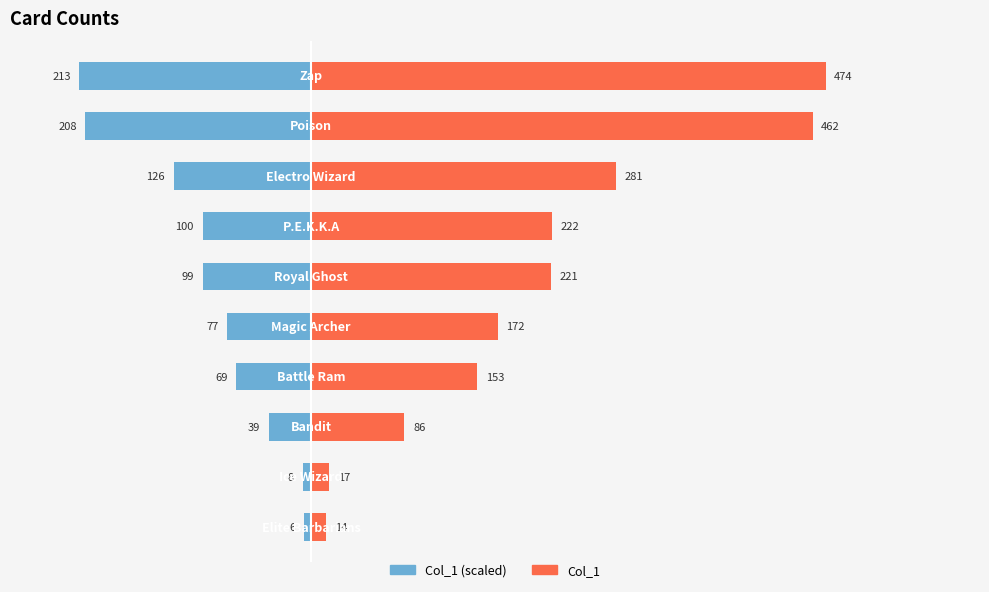

How many data points in Right are above 221?

4